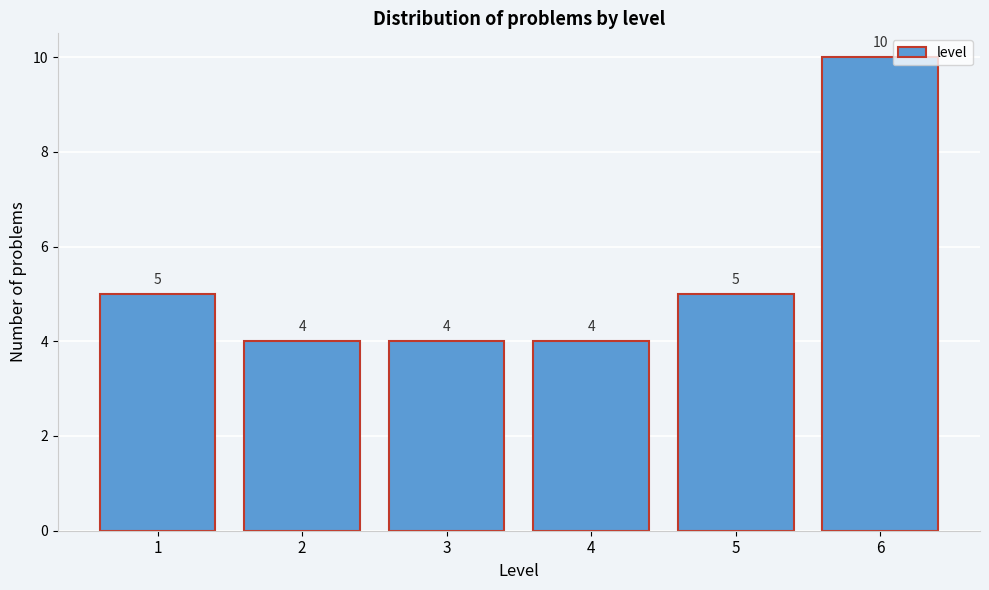

Reading right to left, list all the values displayed in this chart.

6=10	5=5	4=4	3=4	2=4	1=5